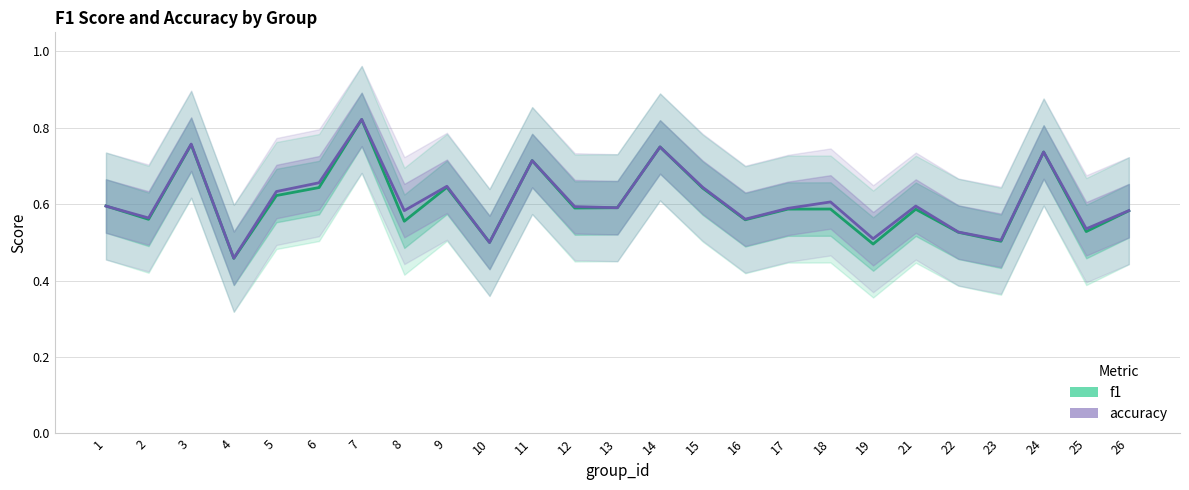

Which series has the largest range (max minus min)?

accuracy